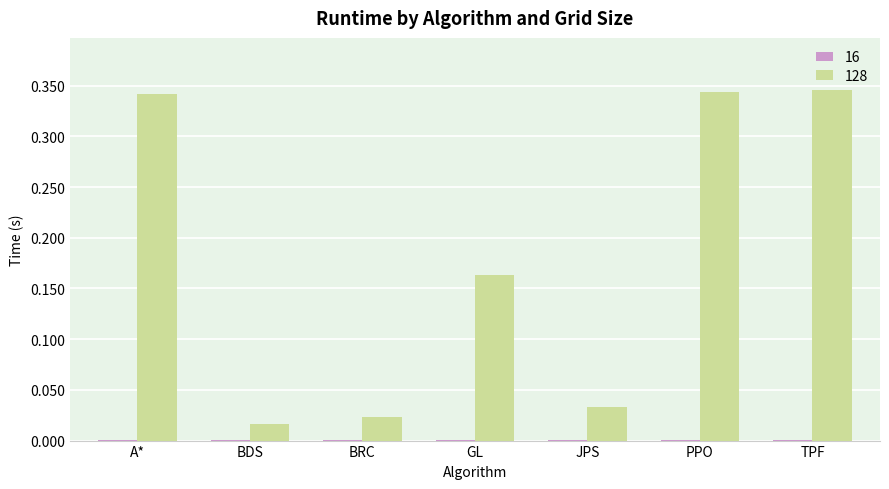

The value of 128 at PPO is 0.1. True or false?

False